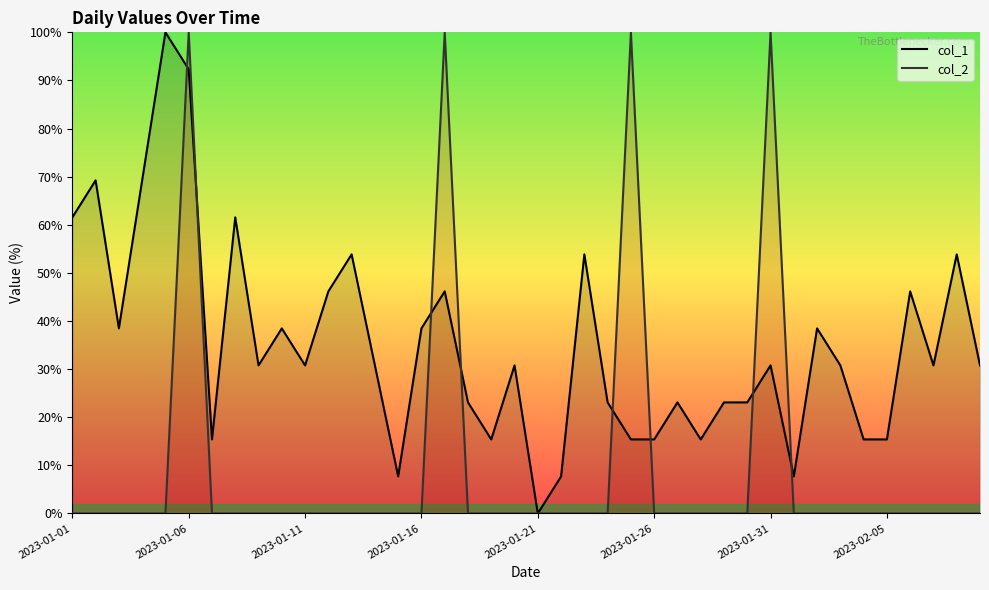

How many times do col_2 and col_1 cross each other?

8